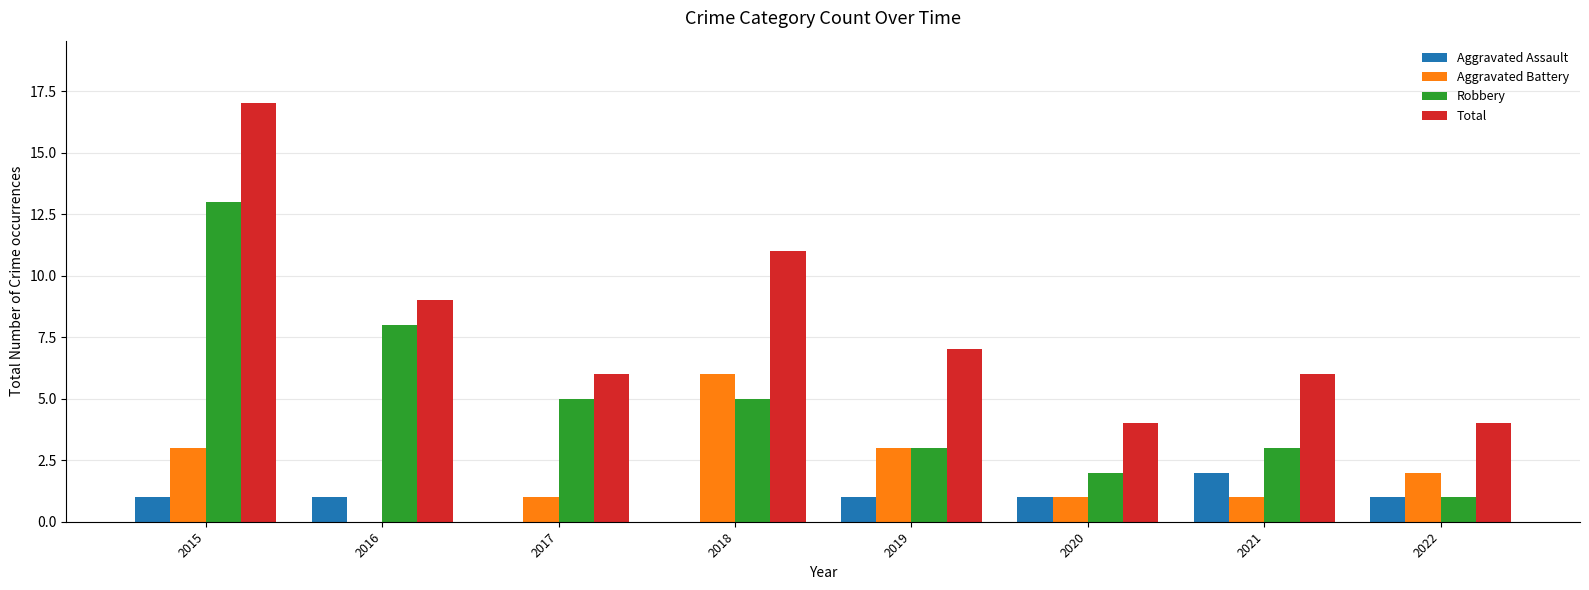

Between 2018 and 2022, which series saw the biggest shift?

Total